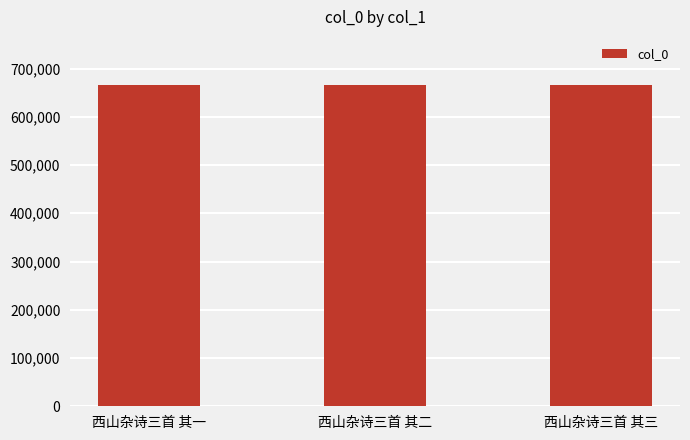

What value does the data have at 西山杂诗三首 其一?

665670